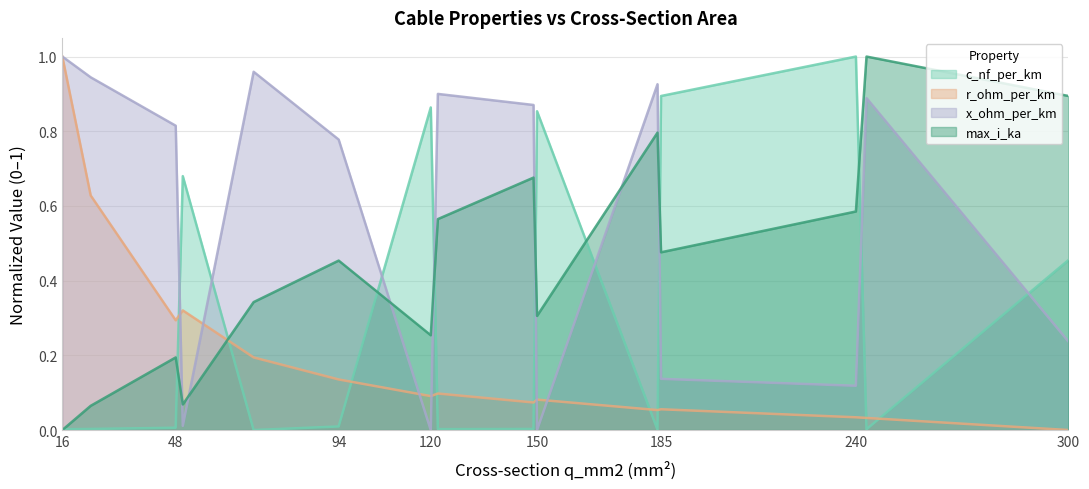

True or false: x_ohm_per_km has more than 2 interior local peaks.

True